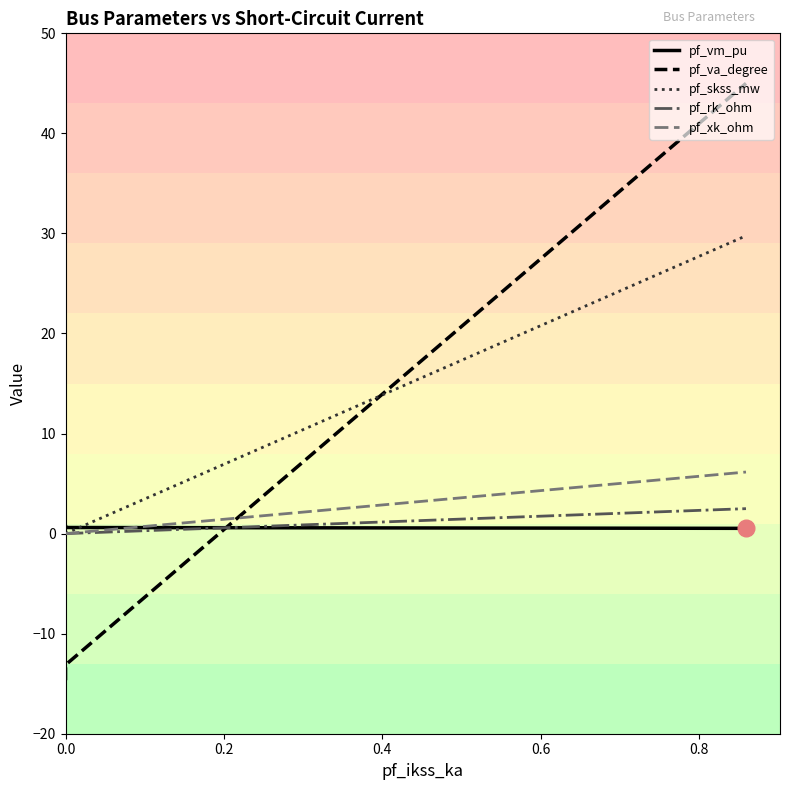

What is the sum of the pf_vm_pu values at 0.2 and 0.4?

1.2